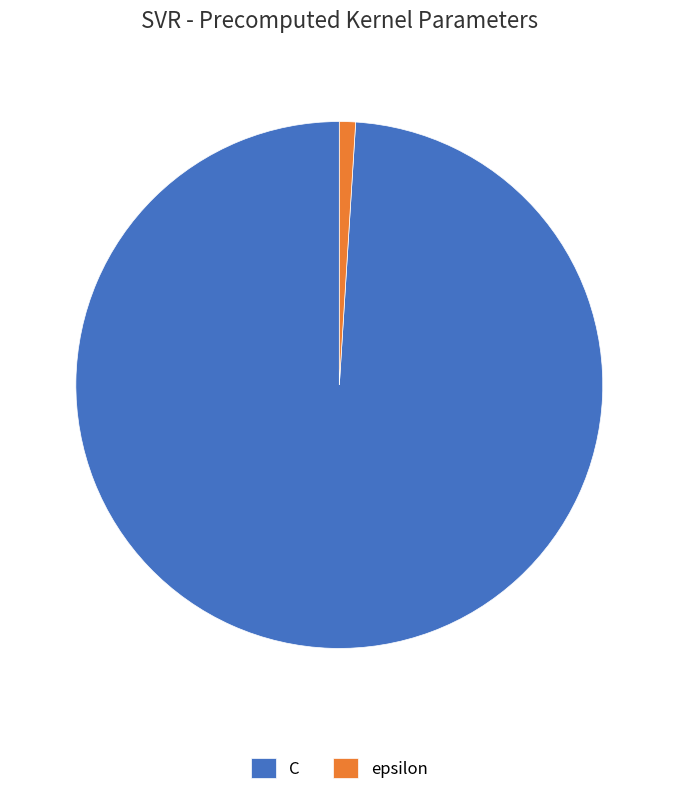

The epsilon slice represents 11% of the pie. True or false?

False